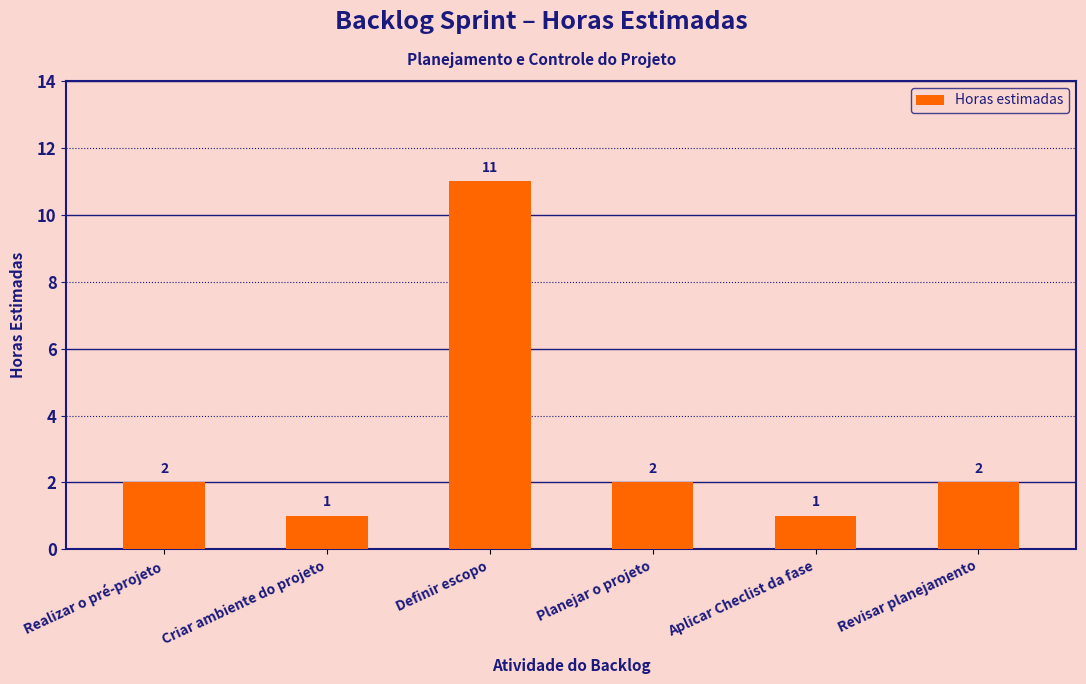

The value at Planejar o projeto is 2. True or false?

True